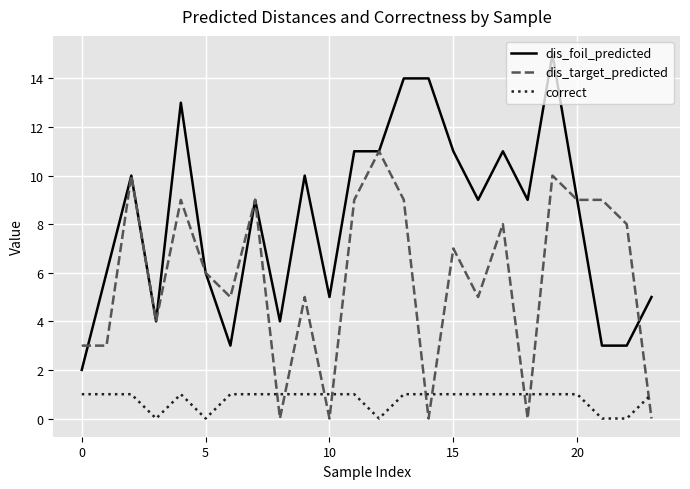

How many lines are shown in the chart?

3